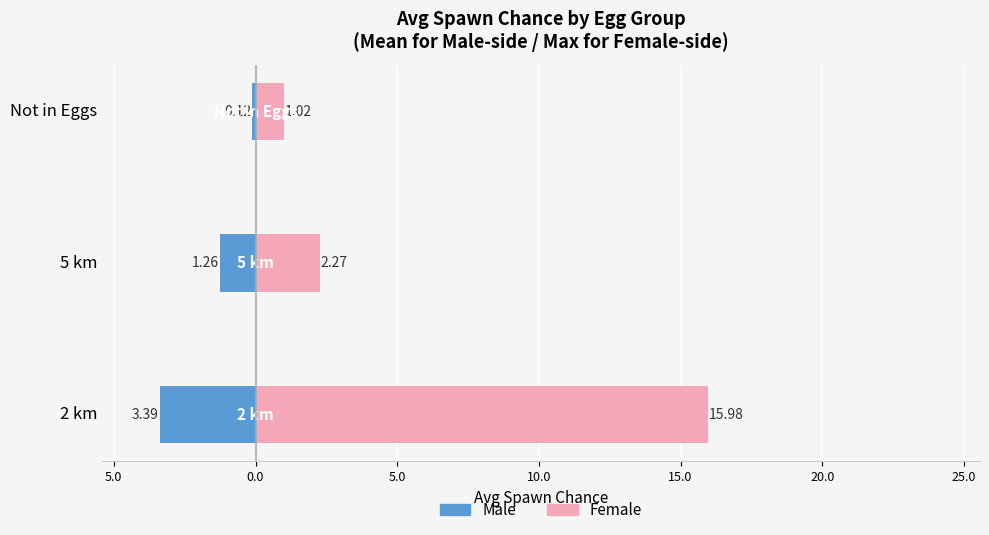

What is the total value across all series at Not in Eggs?

0.9